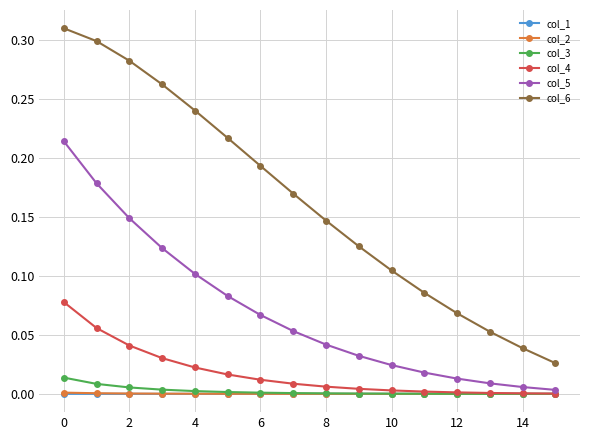

Which series has the widest spread of values?

col_6